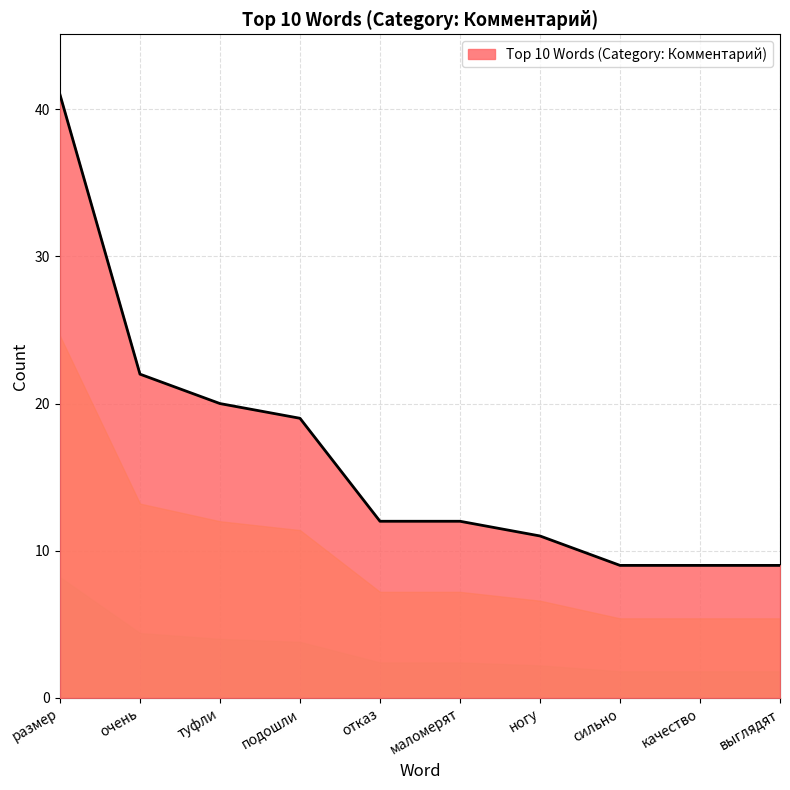

How many lines are shown in the chart?

1